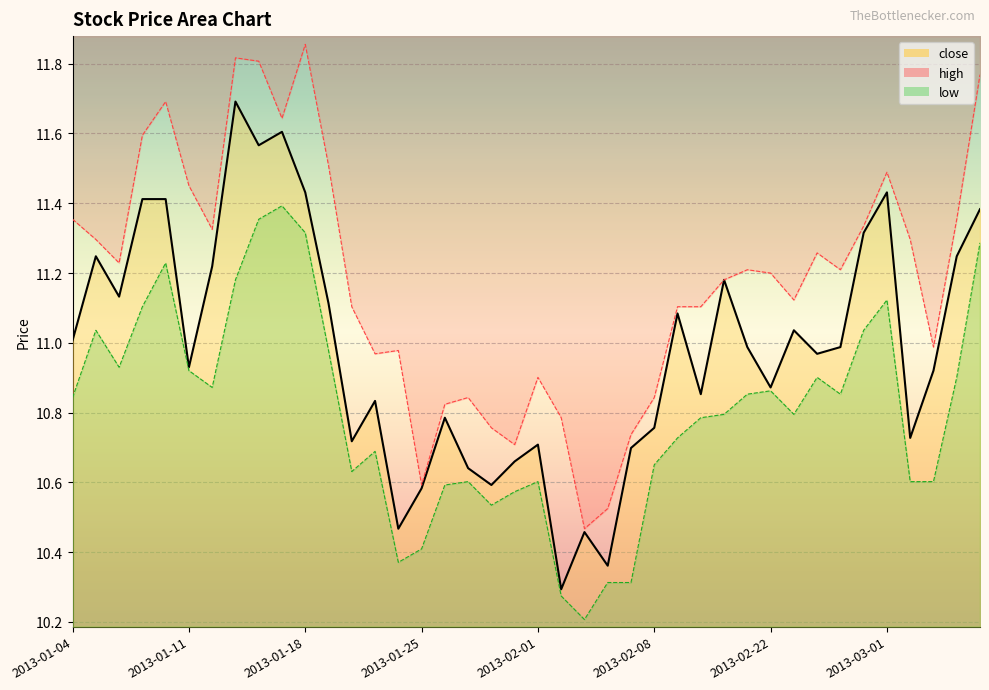

True or false: the data shows 16.4 at 2013-03-01.

False